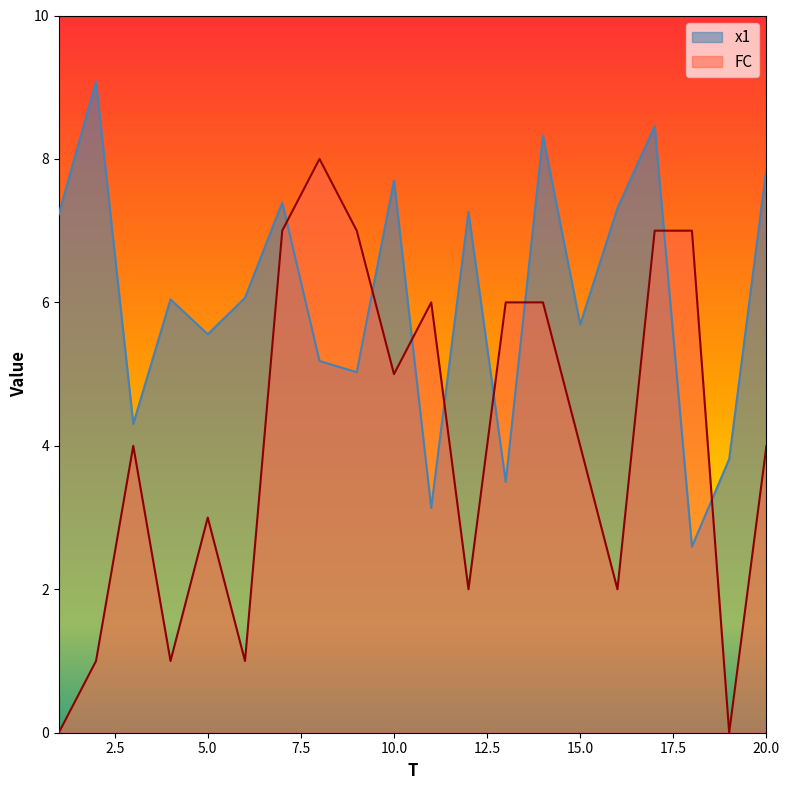

The x1 series shows 7.2 at 1. True or false?

True